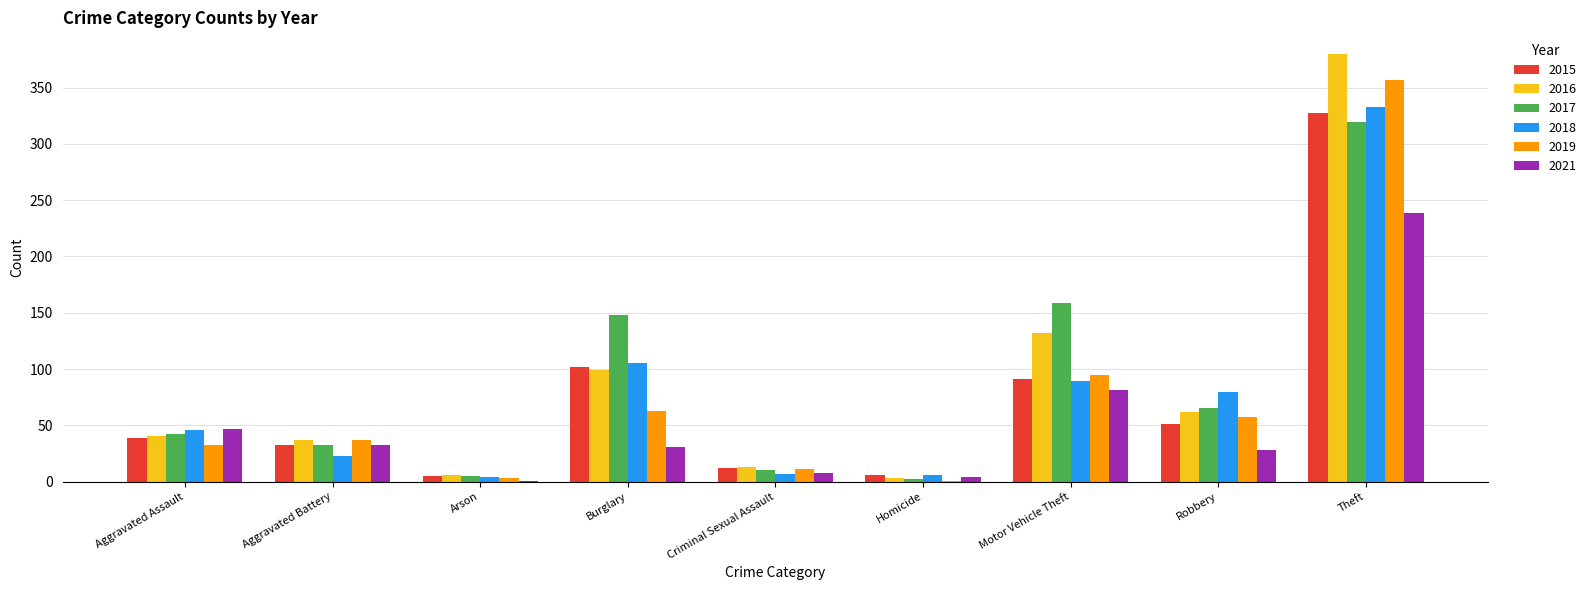

What are all the series names shown in the legend?

2015, 2016, 2017, 2018, 2019, 2021